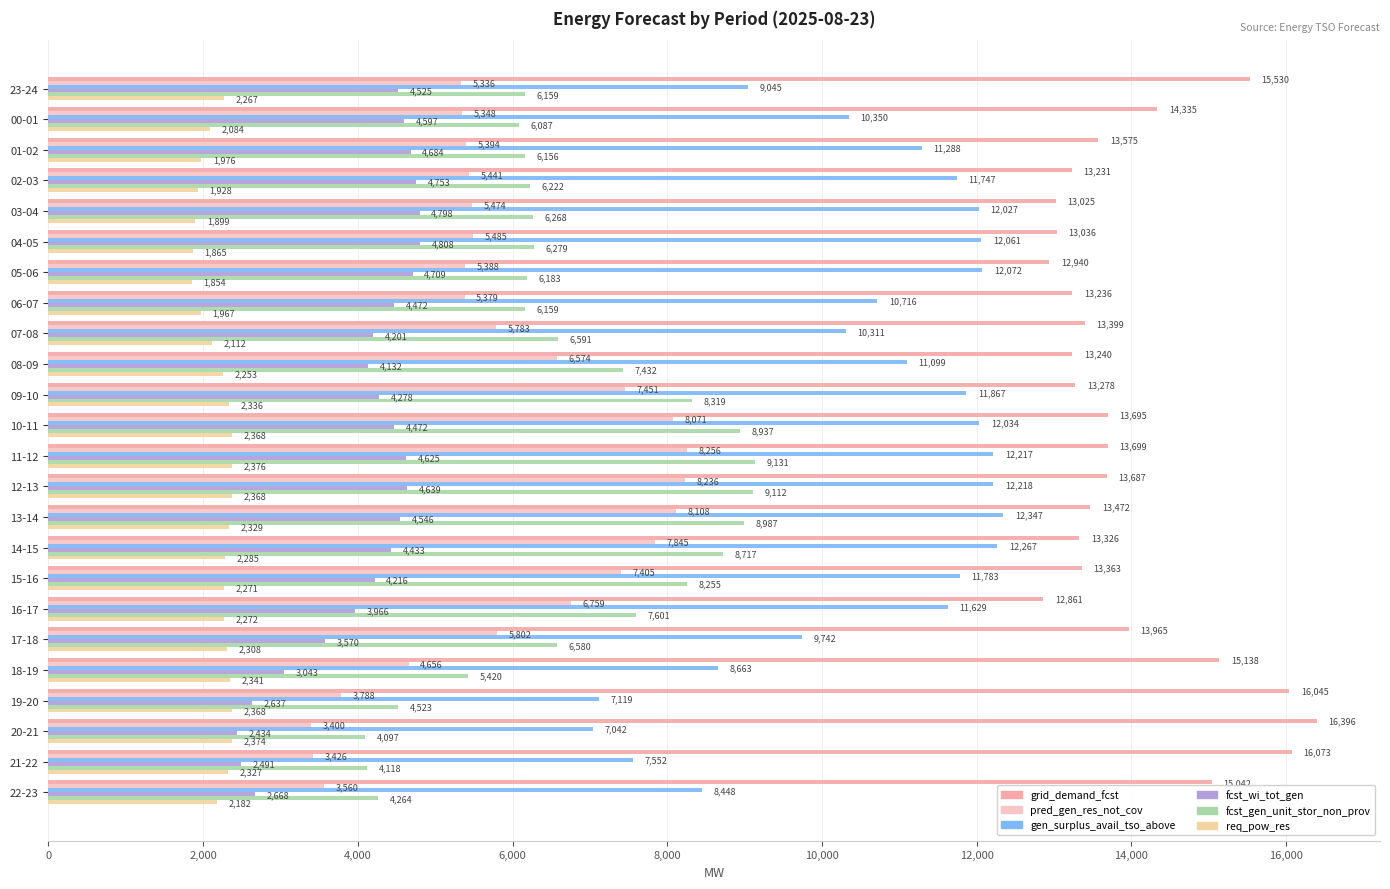

Which series has the largest range (max minus min)?

gen_surplus_avail_tso_above